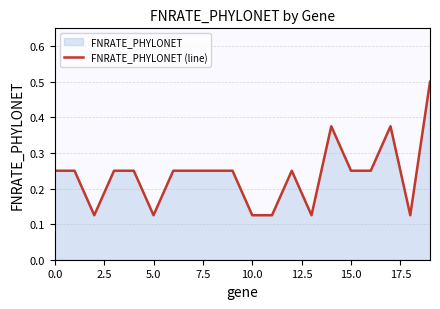

What is the change in value from 7.5 to 11?

-0.1